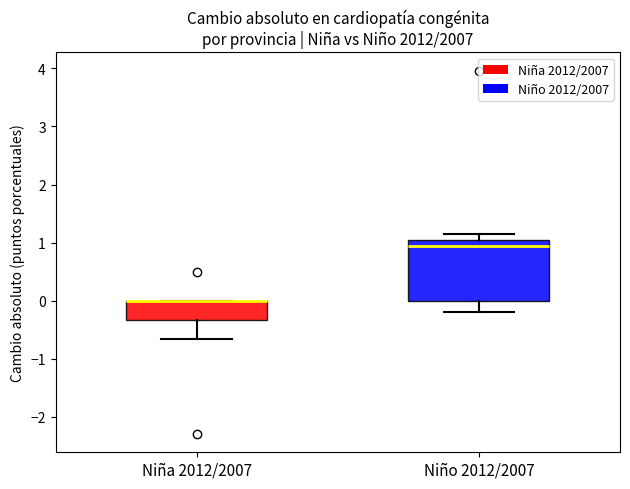

Reading left to right, transcribe this box plot: for each box, give where its median line is, the range the box spans, and where its two whiskers end, as read against the y-axis. The values are not printed on the chart, so give them approximately, as read against the axis.

Niña 2012/2007: median 0.0 (drawn on the box's upper edge), box -0.3 to 0.0, whiskers -0.7 to 0.0
Niño 2012/2007: median 0.9, box 0.0 to 1.1, whiskers -0.2 to 1.1 (just above the box's upper edge)